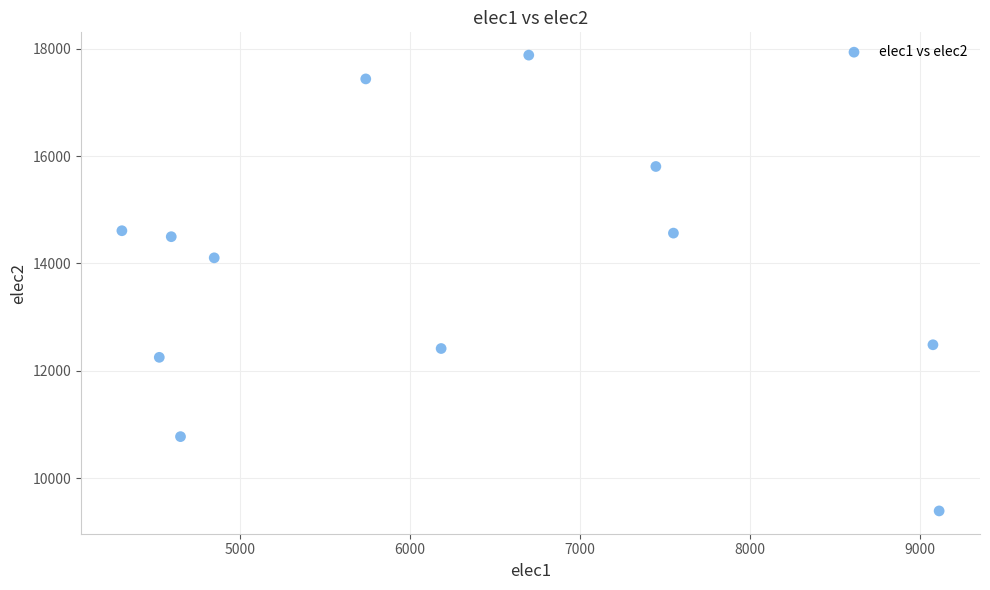

What is the average X value?

6228.4